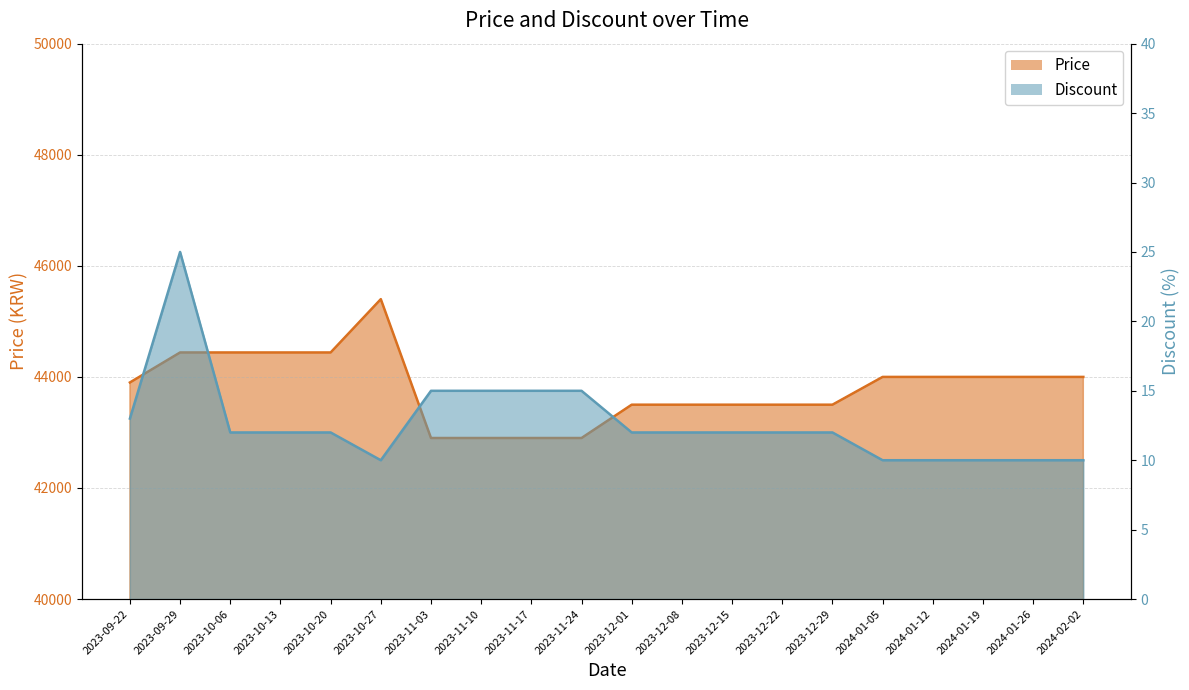

At which category is the sum across all series the highest?

2023-10-27